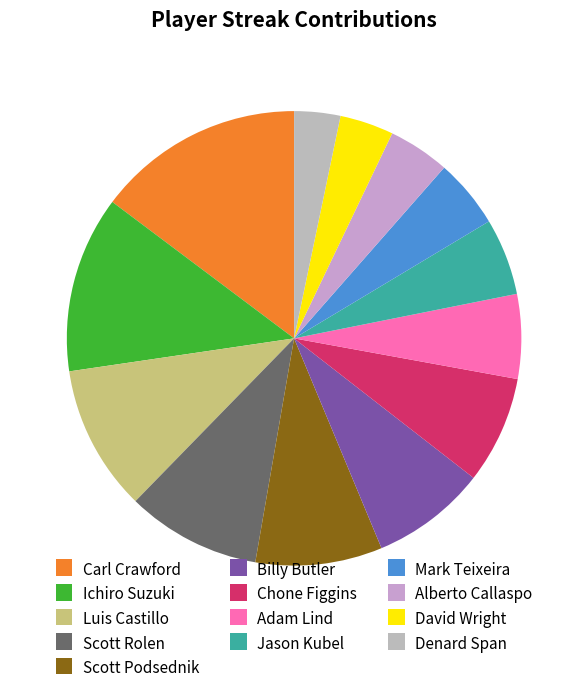

To the nearest percent, what is the difference between the Ichiro Suzuki and Jason Kubel slice percentages?

7%